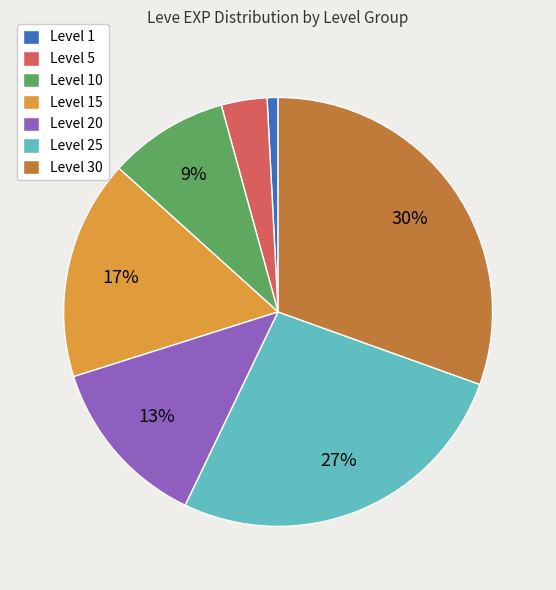

Approximately how many times larger is the value at Level 10 compared to Level 15?

0.5